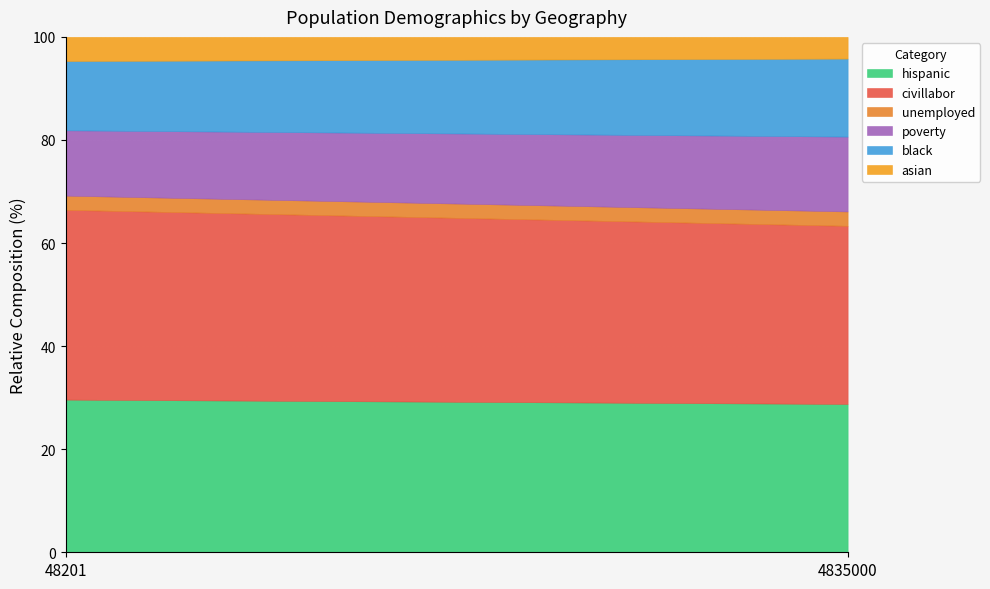

At which category does the chart reach its minimum across all series?

4835000